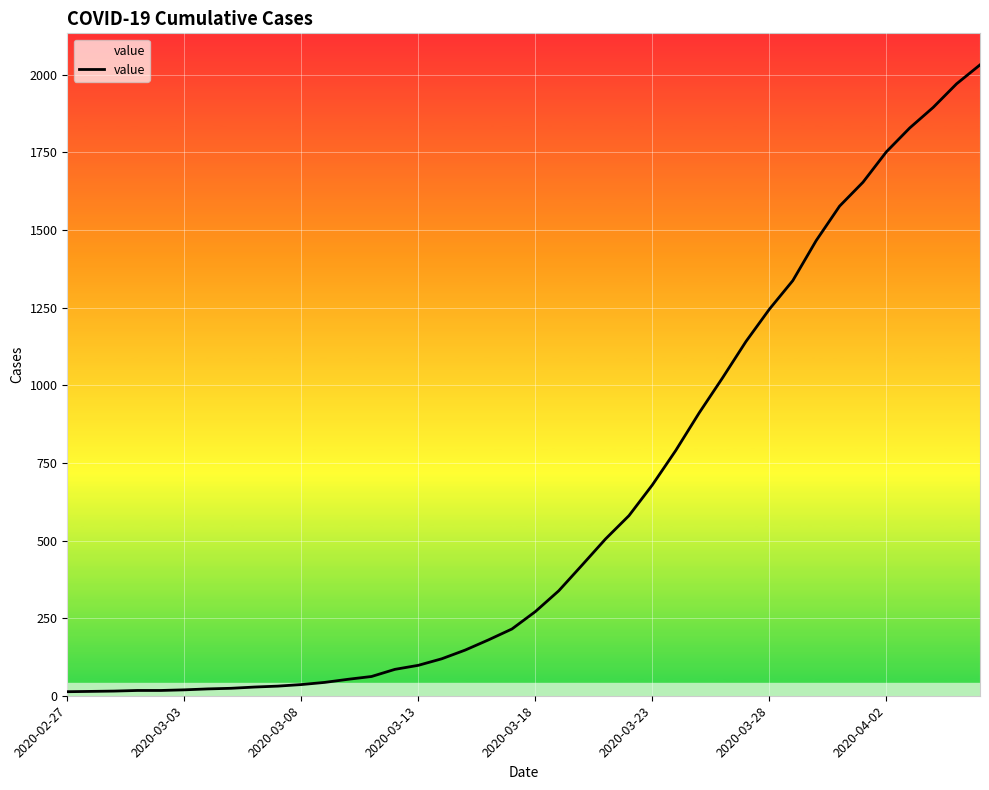

What is the maximum value shown in the chart?

2032